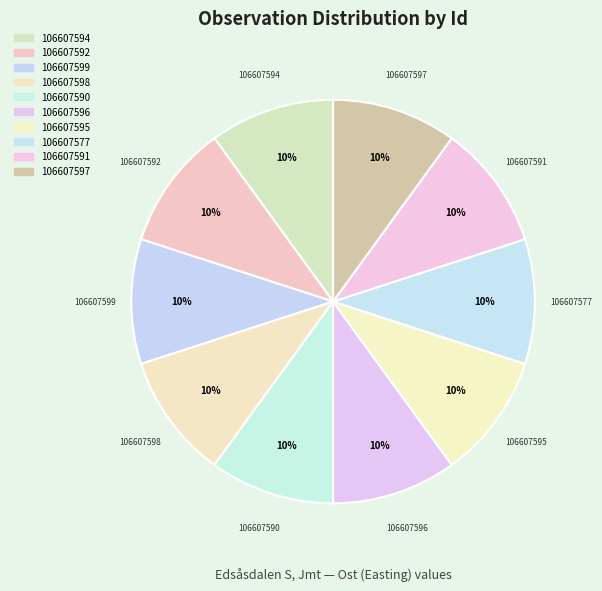

To the nearest percent, what is the combined percentage of 106607595 and 106607592?

20%